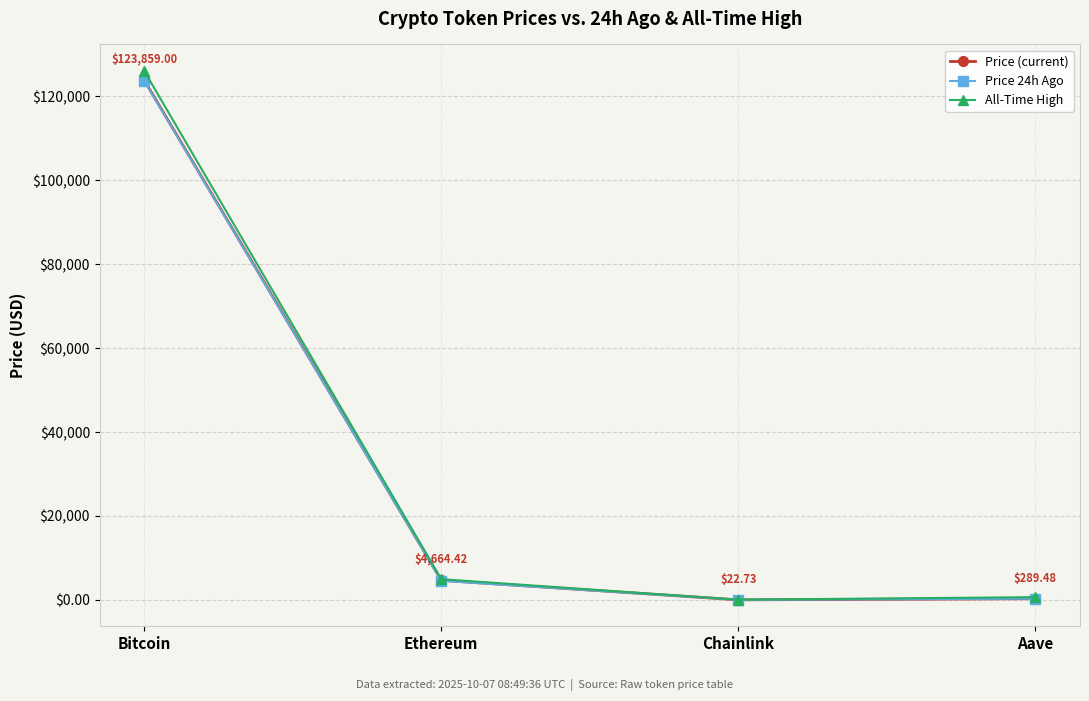

Which category has the highest value across all series?

Bitcoin